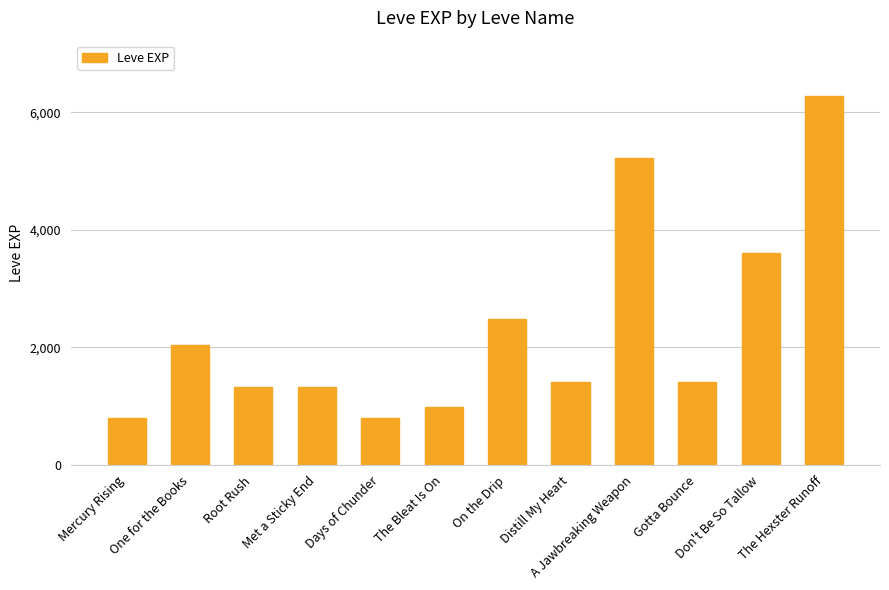

What position from the right is Met a Sticky End?

9